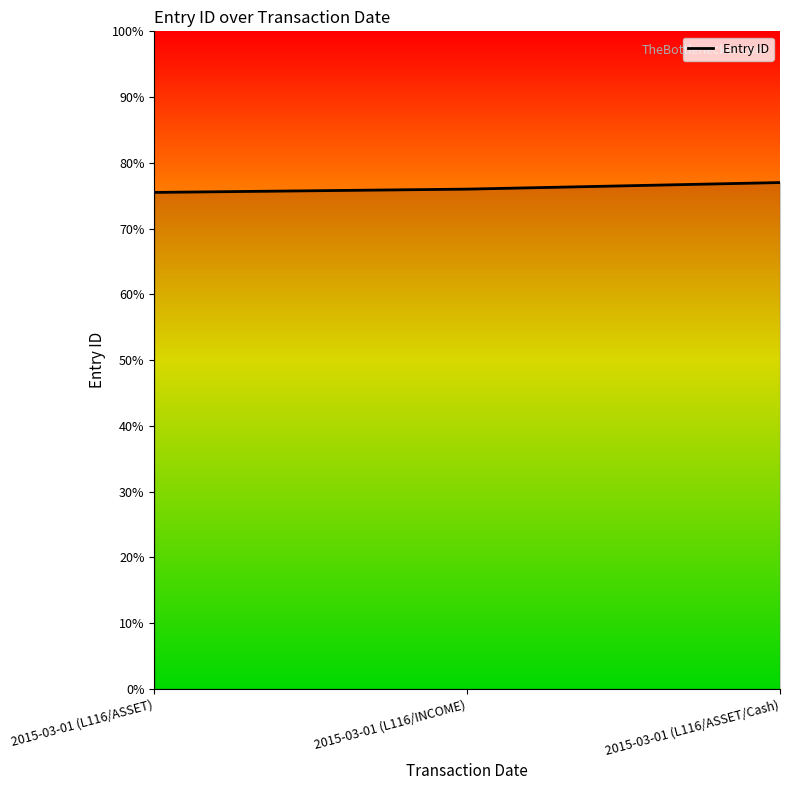

What position from the left is 2015-03-01 (L116/ASSET/Cash)?

3